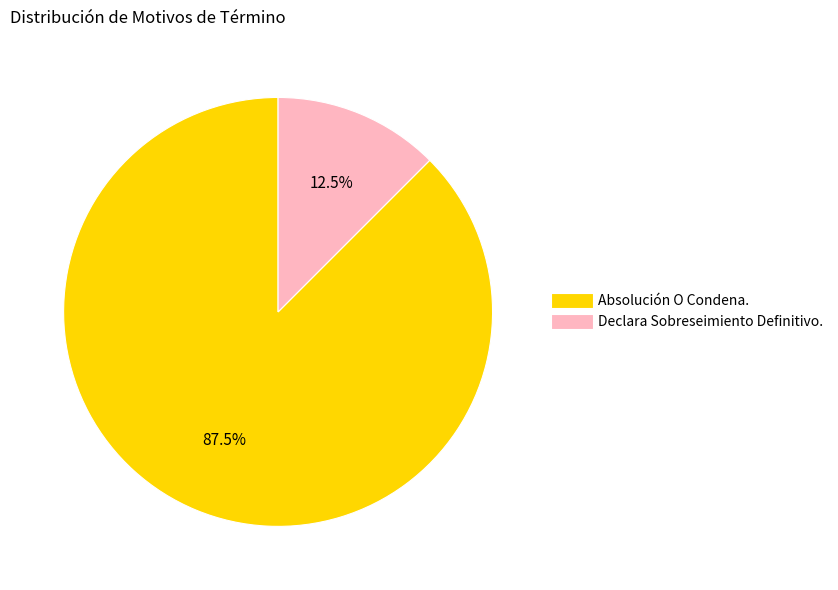

Approximately how many times larger is the value at Absolución O Condena. compared to Declara Sobreseimiento Definitivo.?

7.0